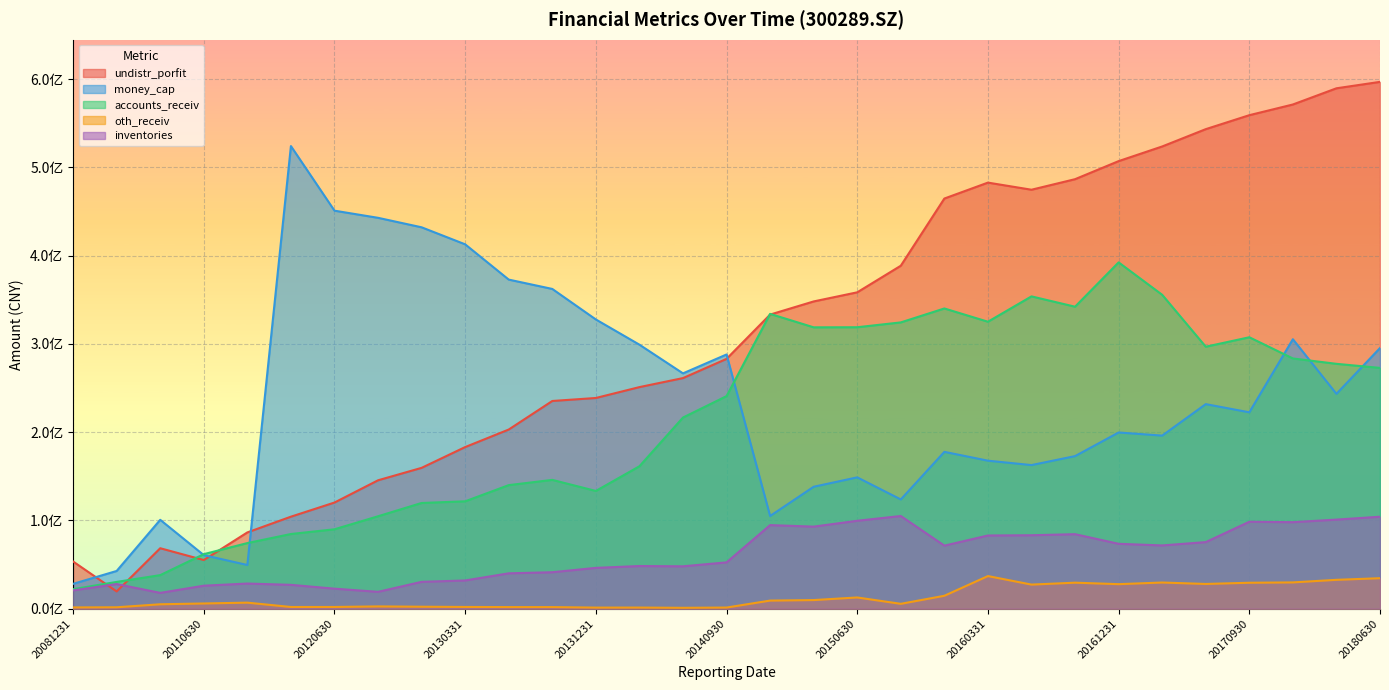

Which has a higher value, 20160930 or 20121231?

20160930